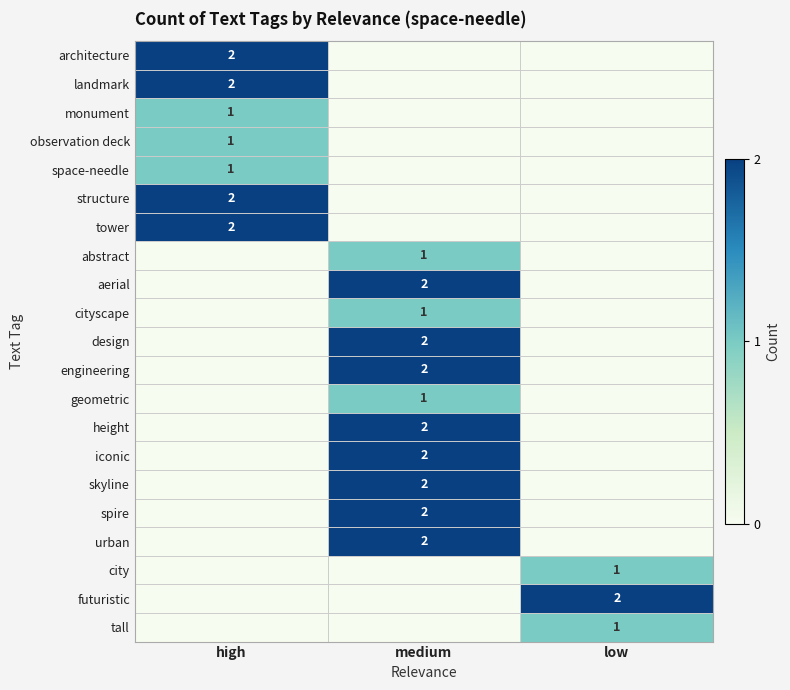

Which category has the lowest value across all series?

medium